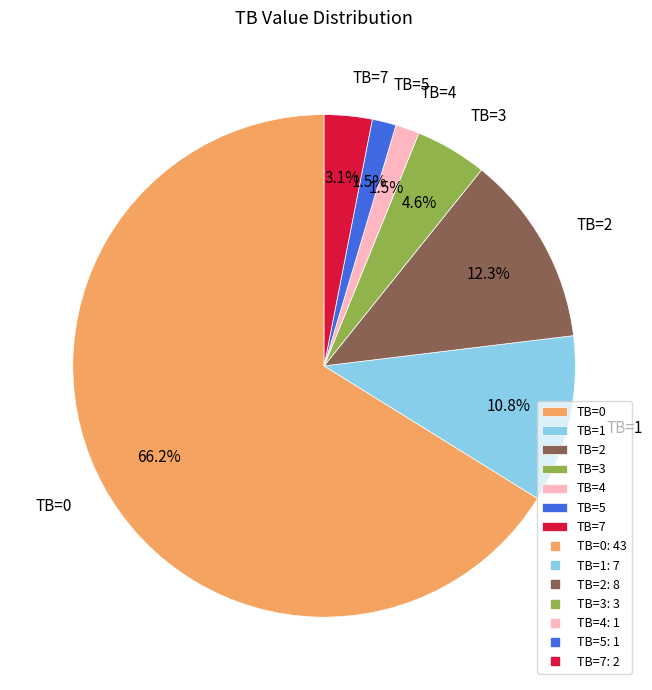

What percentage is NOT represented by TB=4?

98.5%